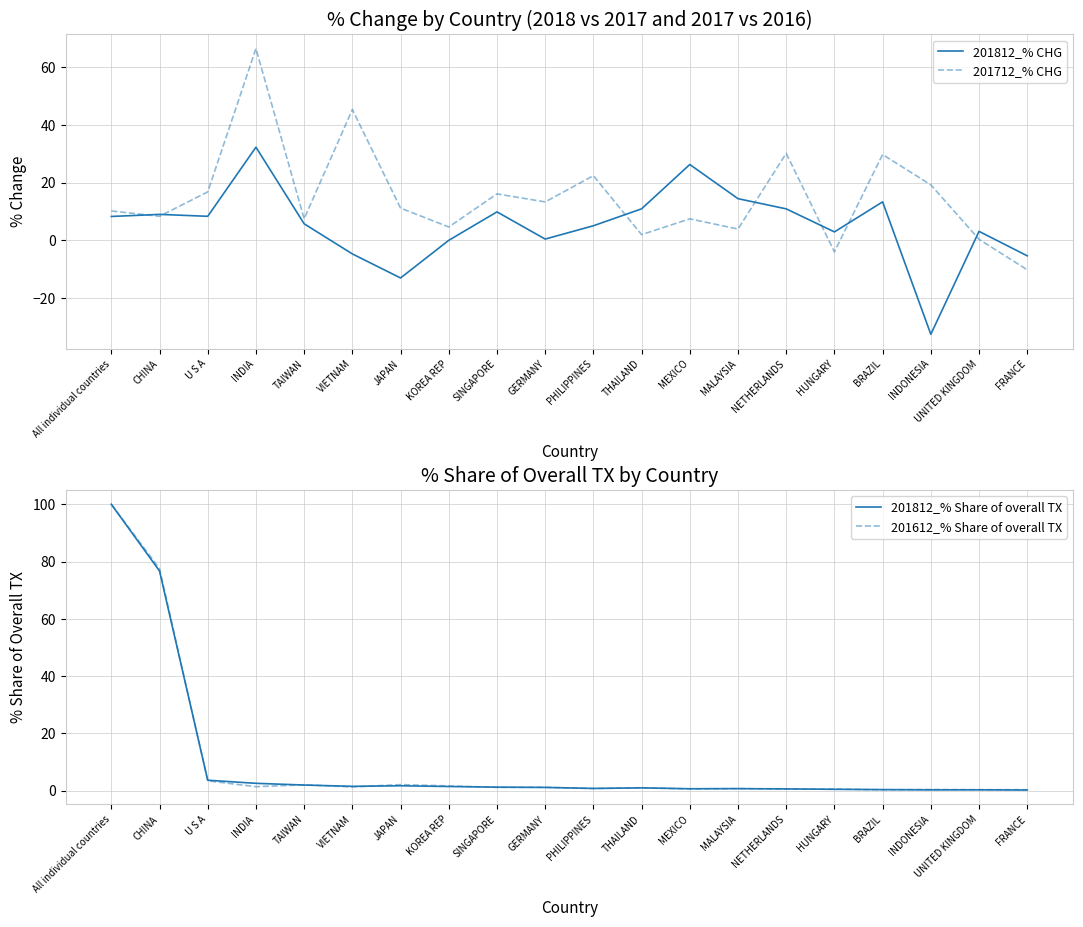

Where is the first local maximum for 201812_% CHG?

CHINA